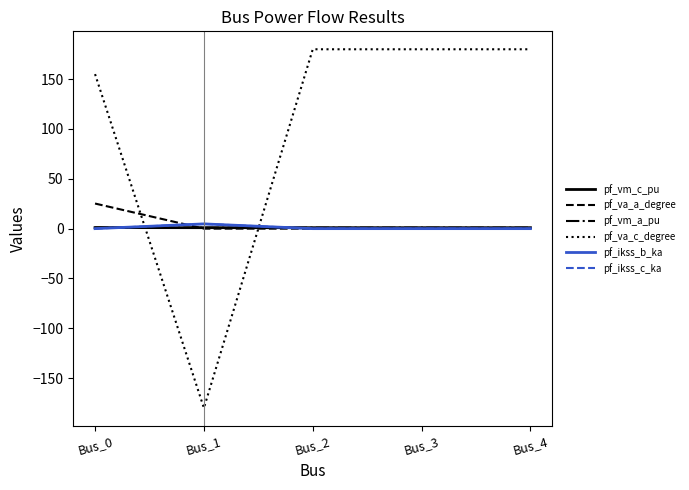

Does the chart display data point markers on the line(s)?

No